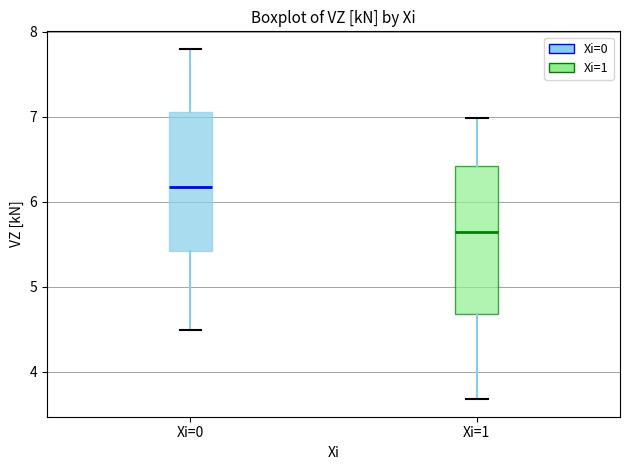

Reading left to right, transcribe this box plot: for each box, give where its median line is, the range the box spans, and where its two whiskers end, as read against the y-axis. The values are not printed on the chart, so give them approximately, as read against the axis.

Xi=0: median 6.2, box 5.4 to 7.1, whiskers 4.5 to 7.8
Xi=1: median 5.6, box 4.7 to 6.4, whiskers 3.7 to 7.0